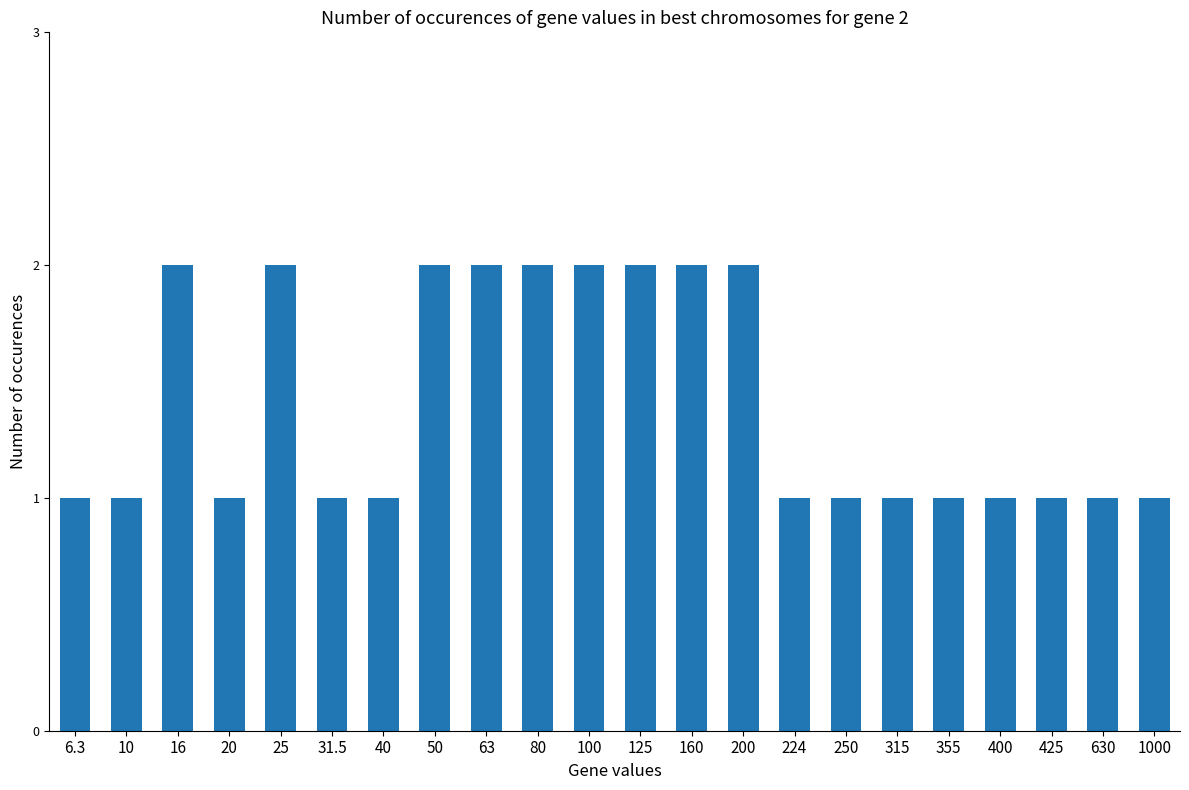

What value does the data have at 25?

2